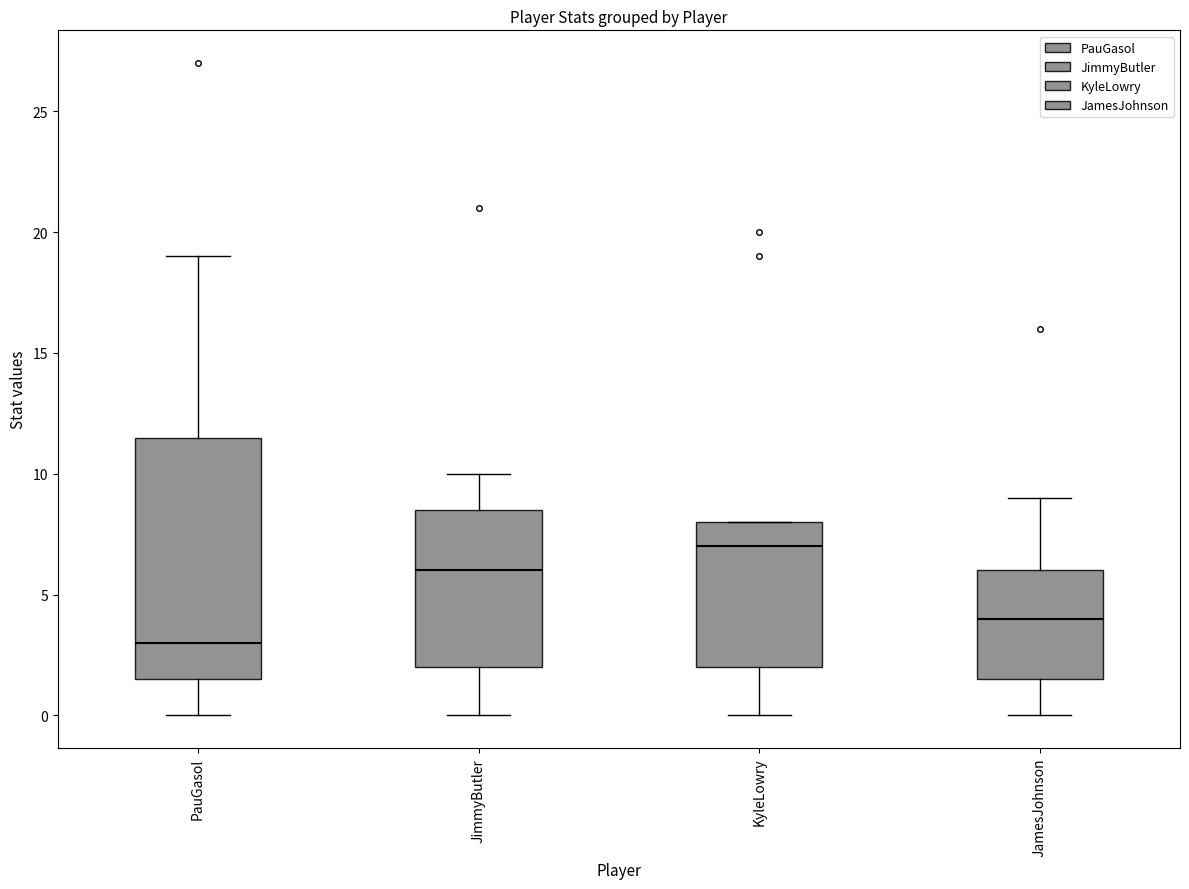

Which box has the lowest median line?

PauGasol